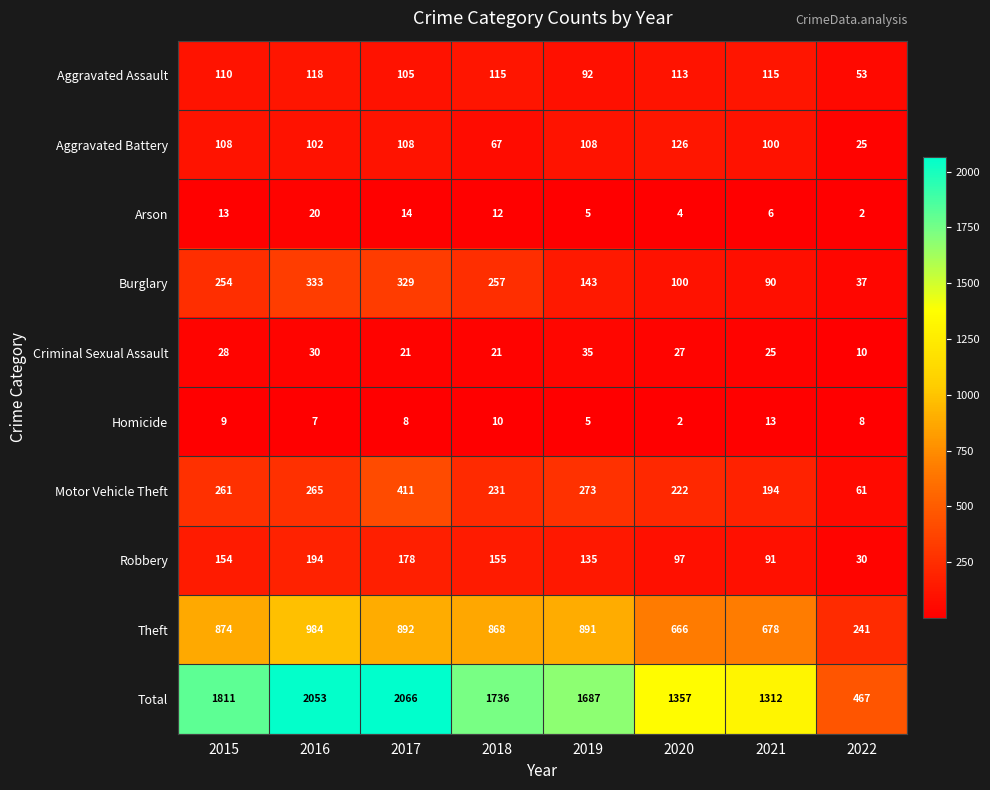

Which series has the largest total across all categories?

Total